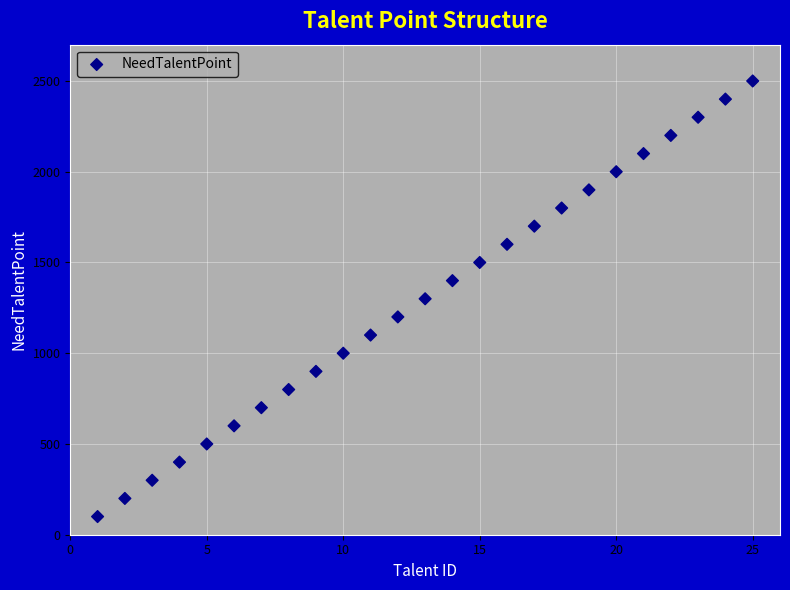

What is the range of Y values (max minus min)?

2400